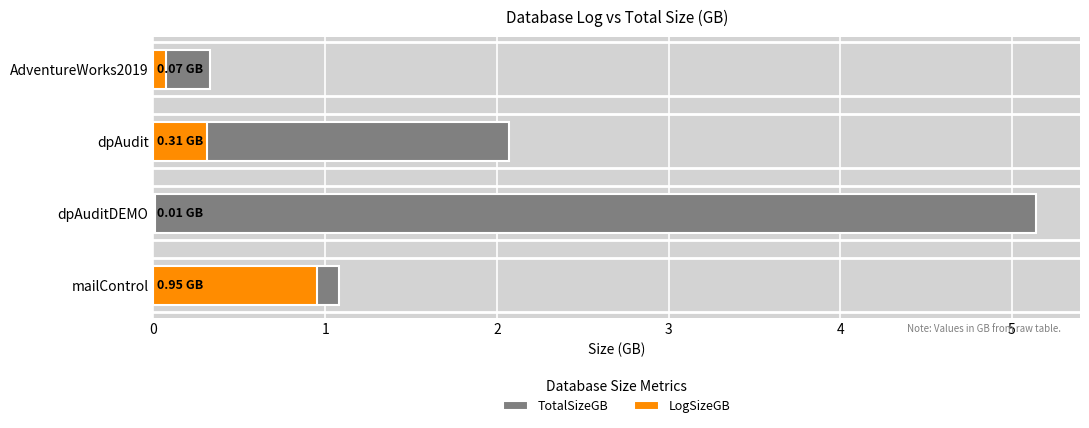

Which series changed the most between mailControl and dpAudit?

TotalSizeGB